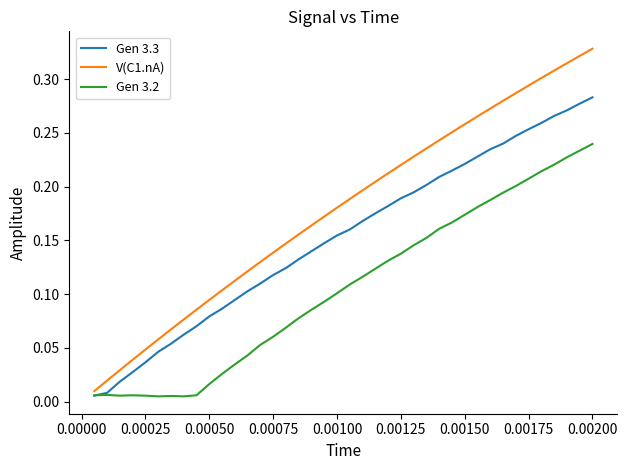

Which series has the largest total across all categories?

V(C1.nA)